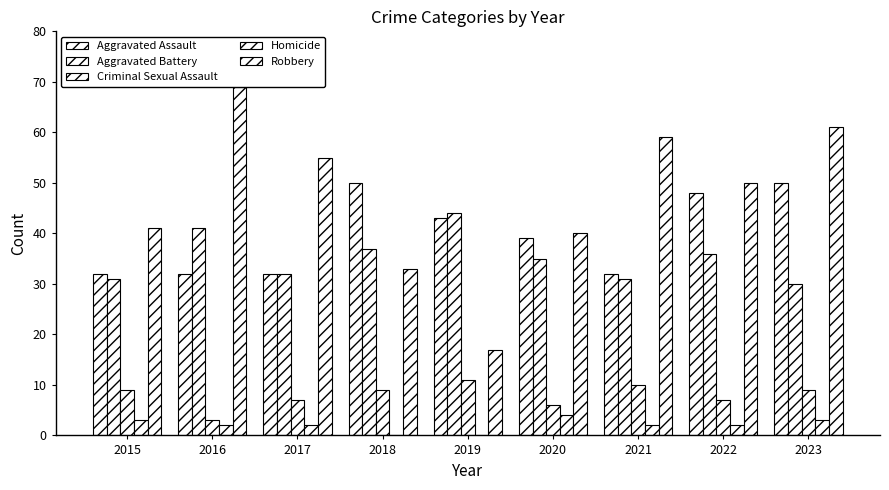

Are the bars grouped side by side (vs. stacked)?

Yes